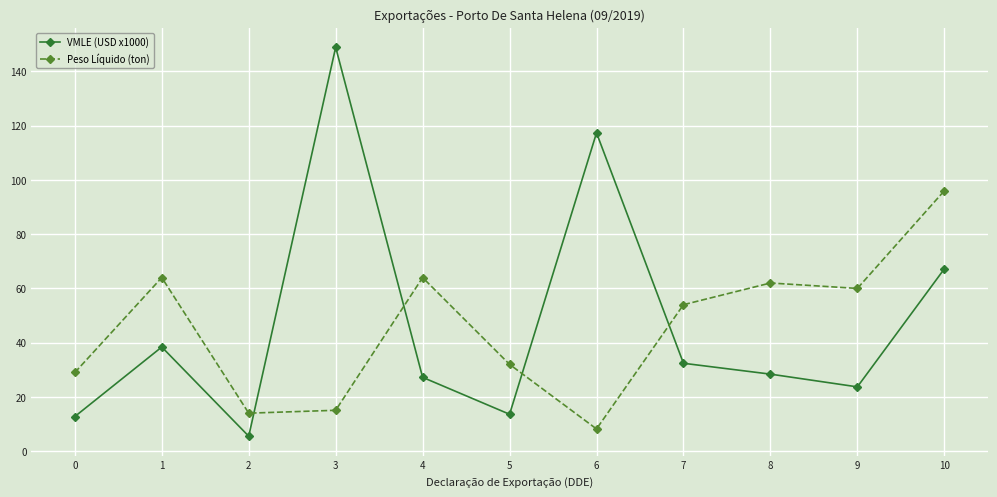

At 8, list the series in order from smallest to largest.

VMLE (USD x1000), Peso Líquido (ton)